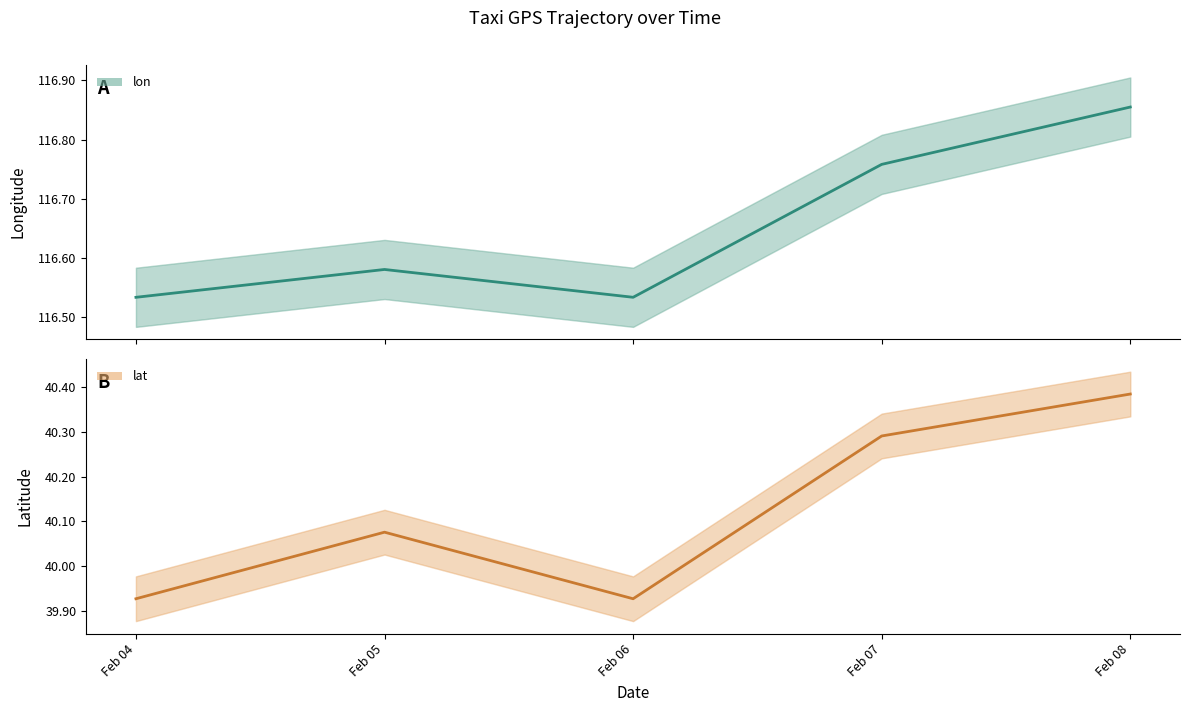

What are all the series names shown in the legend?

lon, lat